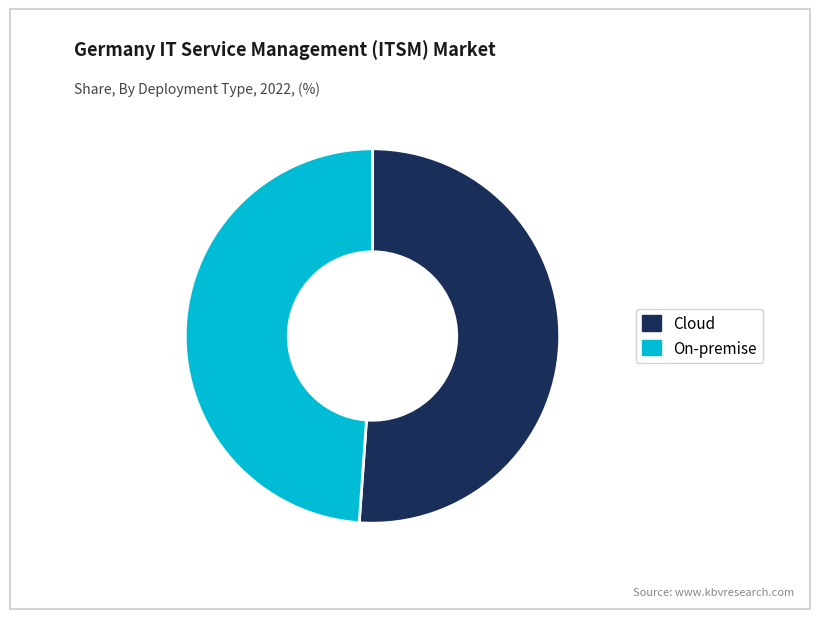

Which category has the smallest portion of the pie?

On-premise